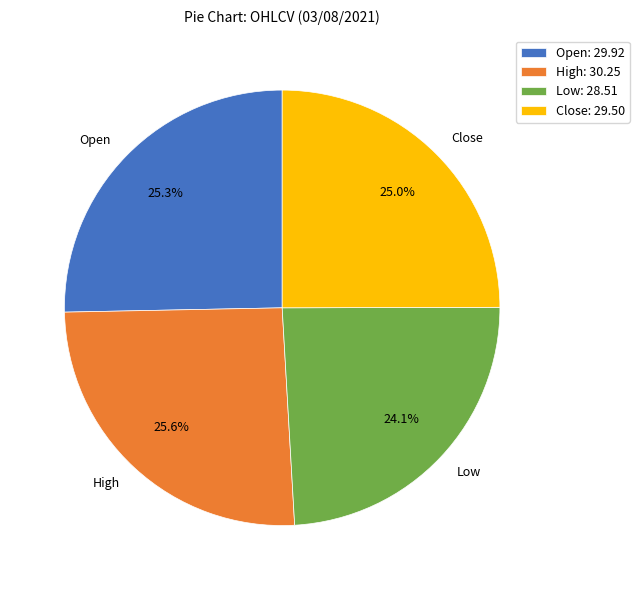

Approximately how many times larger is the value at Open compared to Low?

1.0